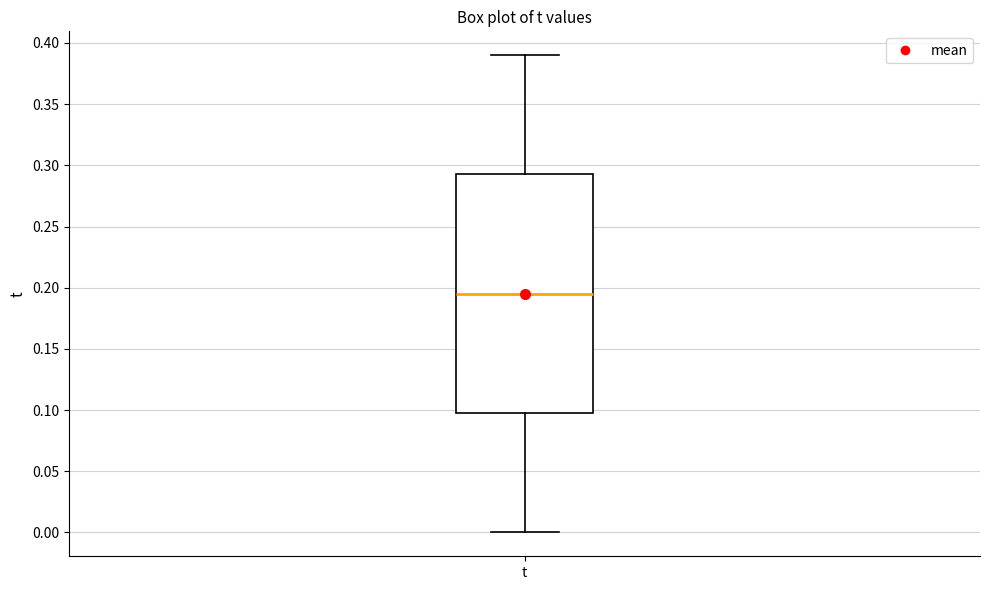

Transcribe this box plot: give where the median line is, the range the box spans, and where the two whiskers end, as read against the y-axis. The values are not printed on the chart, so give them approximately, as read against the axis.

median 0.195, box 0.100 to 0.295, whiskers 0.000 to 0.390